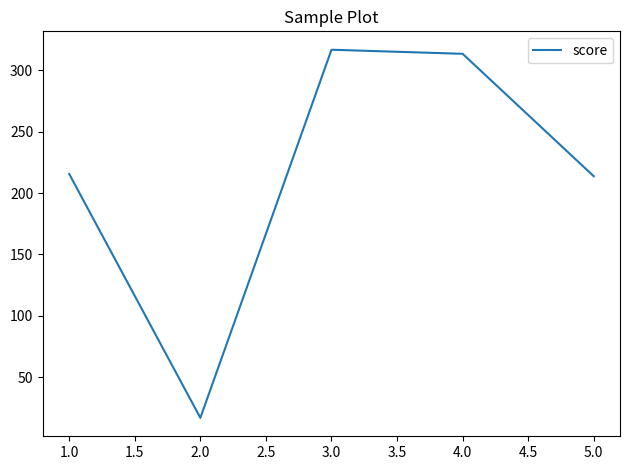

What is the maximum value shown in the chart?

316.9